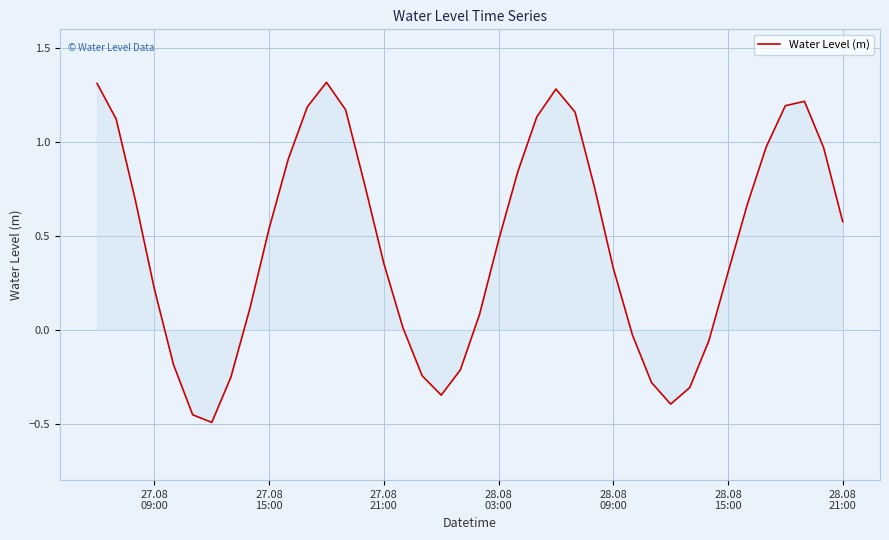

True or false: there are more than 0 points higher than both neighbors.

True